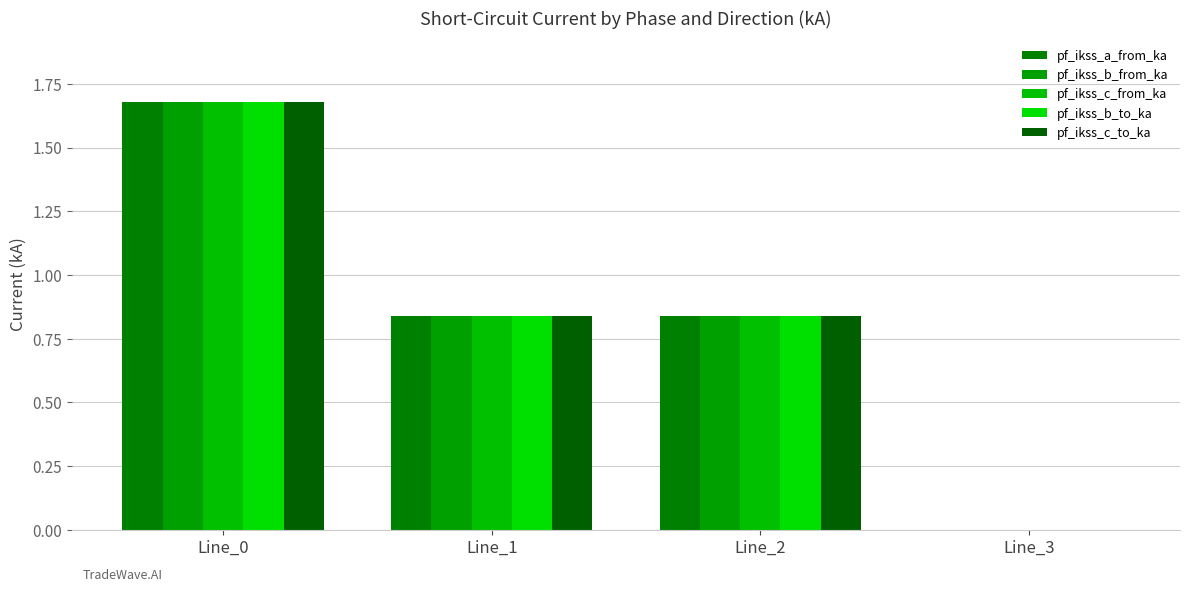

Rank the categories by pf_ikss_c_from_ka value from highest to lowest.

Line_0, Line_2, Line_1, Line_3